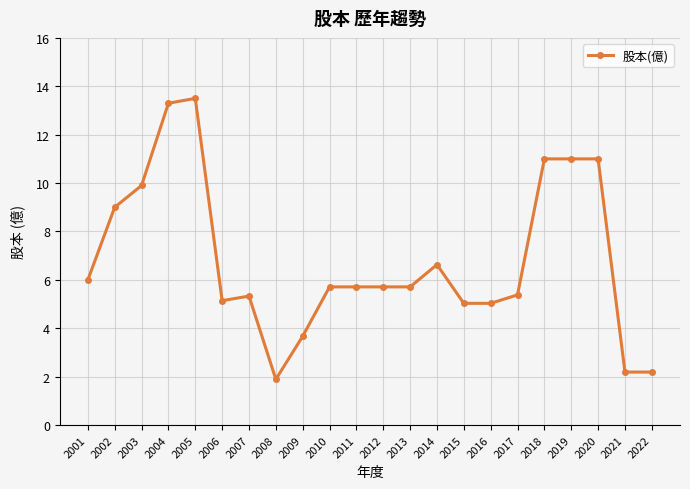

What is the value of the 12th point from the left?

5.7